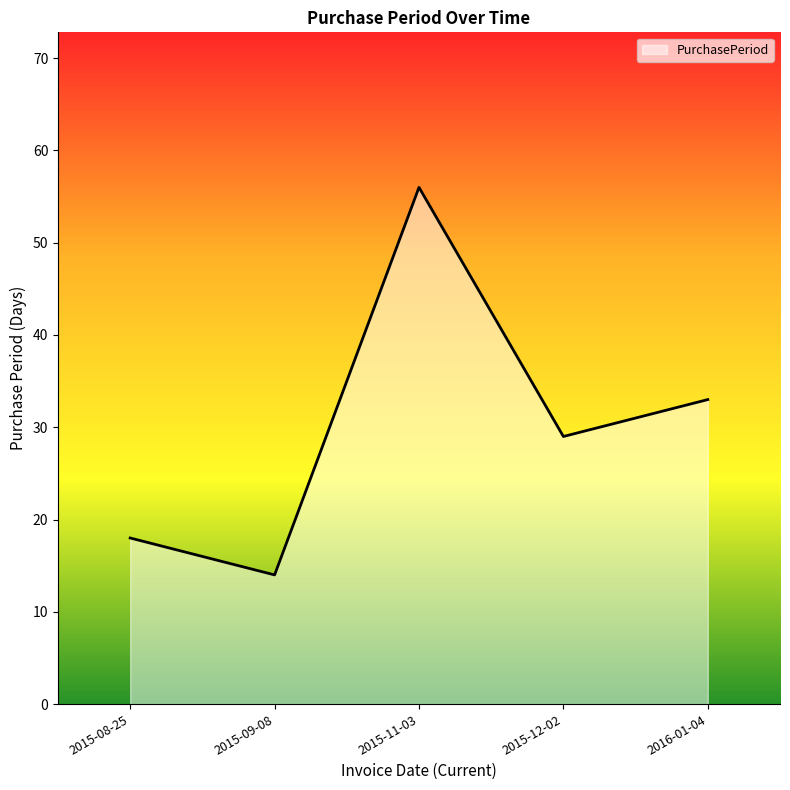

Between 2015-12-02 and 2015-09-08, which is larger?

2015-12-02